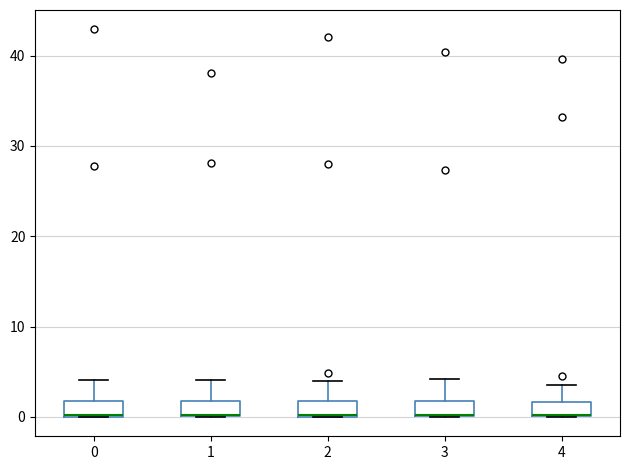

Where is the upper edge of the box at x = 0 on the y-axis? The values are not printed on the chart, so give them approximately, as read against the axis.

2